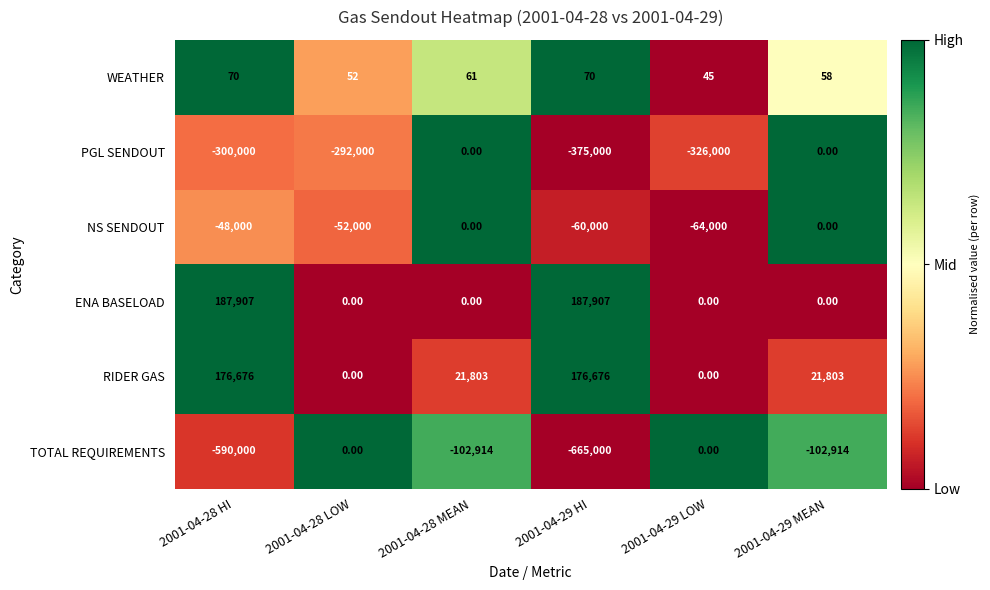

Which series has the largest range (max minus min)?

TOTAL REQUIREMENTS